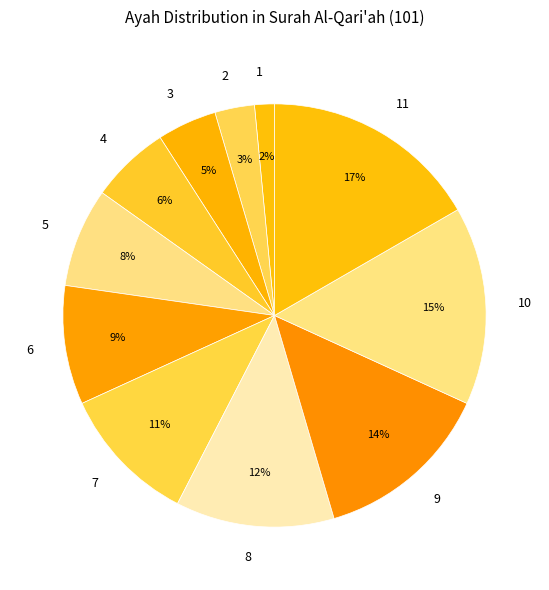

To the nearest percent, what is the average slice percentage?

9%